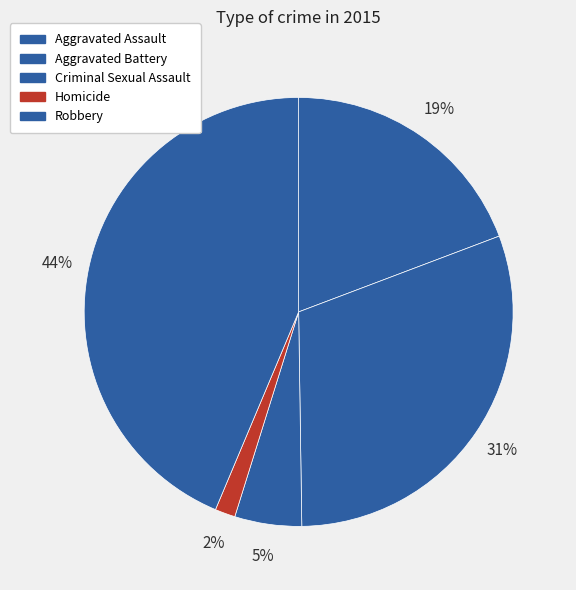

Does Criminal Sexual Assault account for over 50% of the chart?

No